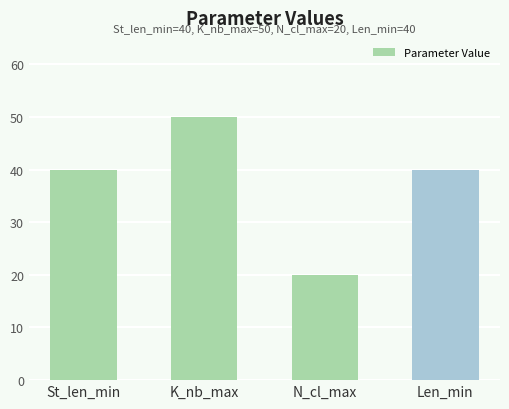

What is the ratio of the value at St_len_min to the value at N_cl_max?

2.0